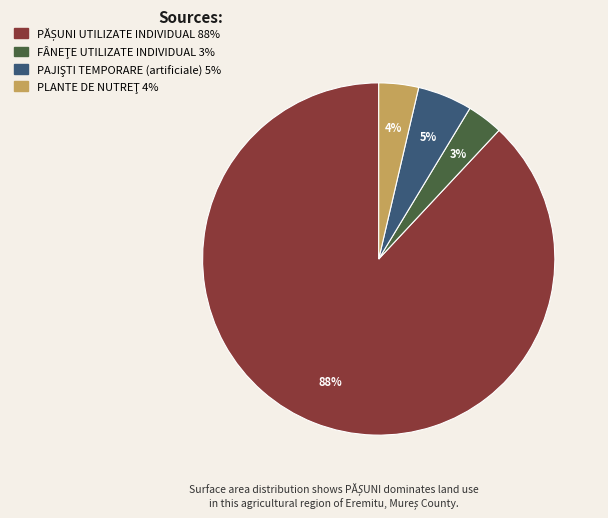

Does any single category account for the majority?

Yes